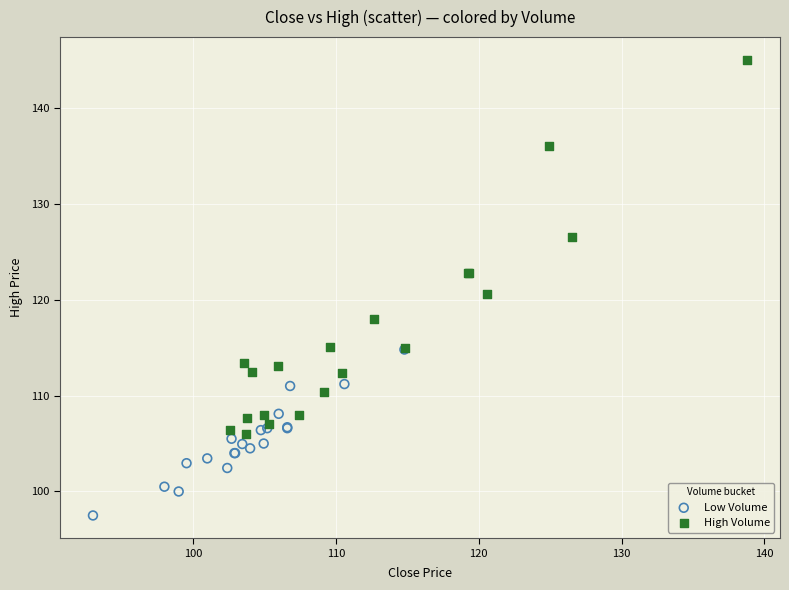

Which series contains the highest Y value?

High Volume